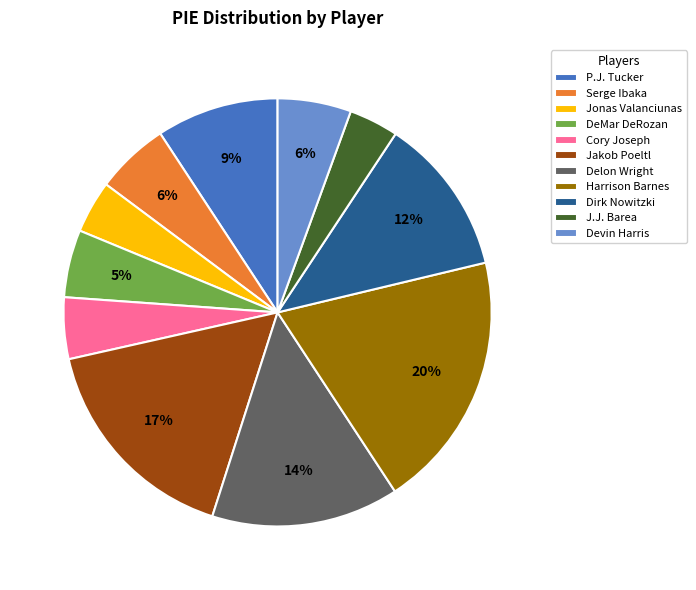

To the nearest percent, what is the difference between the largest and smallest slice percentages?

16%